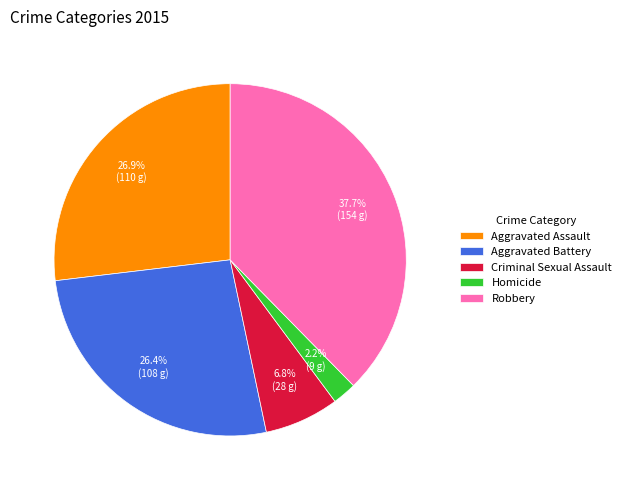

Between Aggravated Assault and Homicide, which is larger?

Aggravated Assault